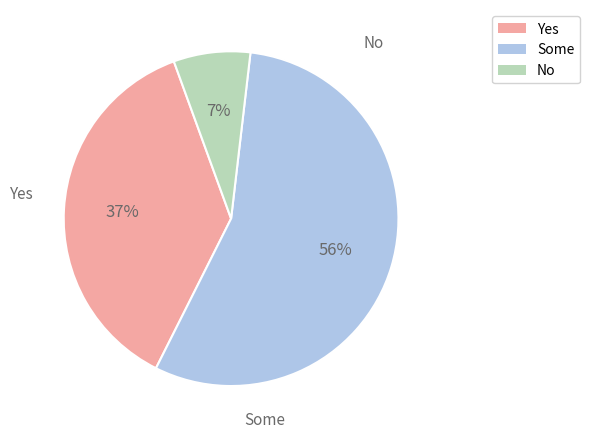

Is there a majority slice in this chart?

Yes